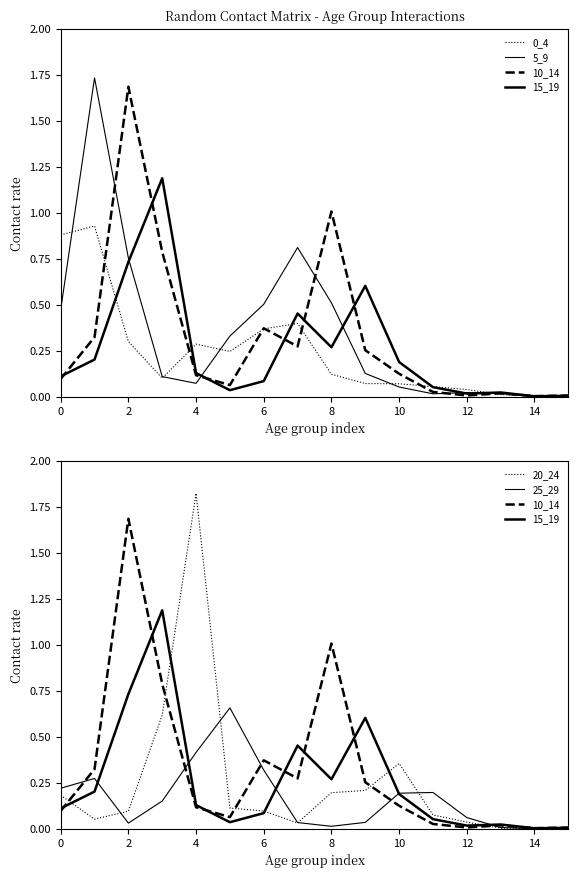

Reading left to right, extract all data points from this chart.

0_4: 0.9	0.9	0.3	0.1	0.3	0.2	0.4	0.4	0.1	0.1	0.1	0.1	0.0	0.0	0.0	0.0
5_9: 0.5	1.7	0.8	0.1	0.1	0.3	0.5	0.8	0.5	0.1	0.1	0.0	0.0	0.0	0.0	0.0
10_14: 0.1	0.3	1.7	0.8	0.1	0.1	0.4	0.3	1.0	0.3	0.1	0.0	0.0	0.0	0.0	0.0
15_19: 0.1	0.2	0.7	1.2	0.1	0.0	0.1	0.5	0.3	0.6	0.2	0.1	0.0	0.0	0.0	0.0
20_24: 0.2	0.1	0.1	0.6	1.8	0.1	0.1	0.0	0.2	0.2	0.4	0.1	0.0	0.0	0.0	0.0
25_29: 0.2	0.3	0.0	0.2	0.4	0.7	0.3	0.0	0.0	0.0	0.2	0.2	0.1	0.0	0.0	0.0